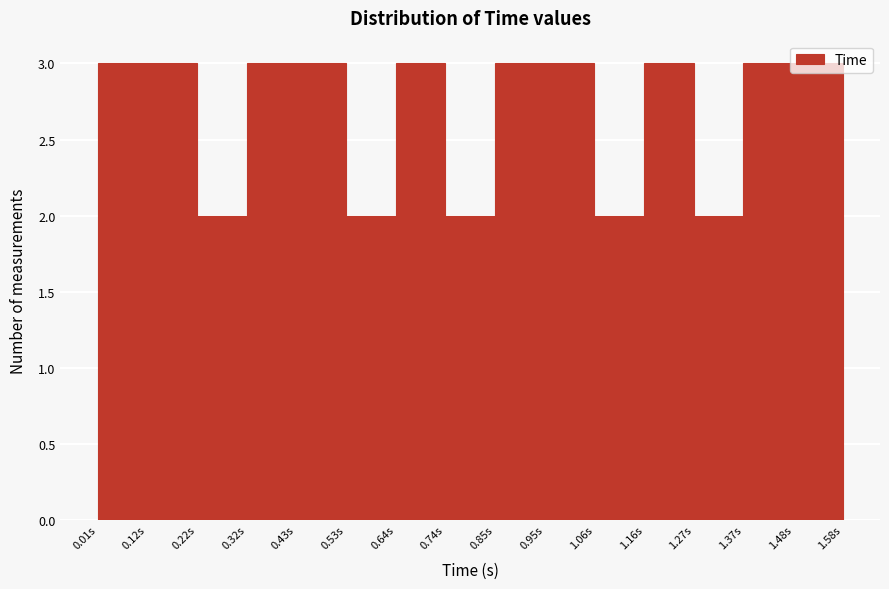

Reading left to right, transcribe this chart: for each bar, give the range it covers on the x-axis and its height. Neither the bar edges nor the heights are printed on the chart, so give them approximately, as read against the axes.

0.02 to 0.12: 3
0.12 to 0.22: 3
0.22 to 0.32: 2
0.32 to 0.42: 3
0.42 to 0.54: 3
0.54 to 0.64: 2
0.64 to 0.74: 3
0.74 to 0.84: 2
0.84 to 0.96: 3
0.96 to 1.06: 3
1.06 to 1.16: 2
1.16 to 1.26: 3
1.26 to 1.38: 2
1.38 to 1.48: 3
1.48 to 1.58: 3